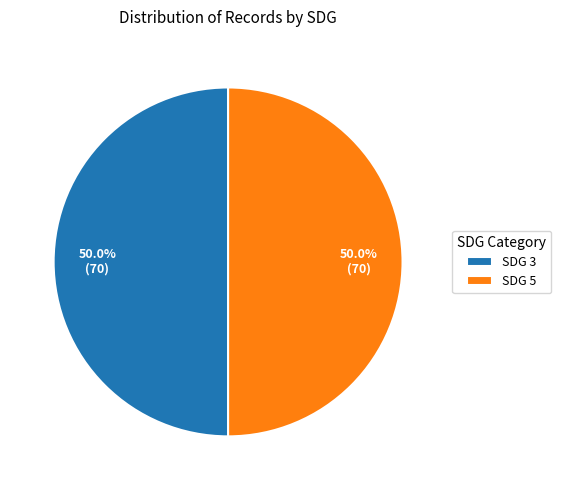

To the nearest percent, what portion does SDG 5 represent?

50%